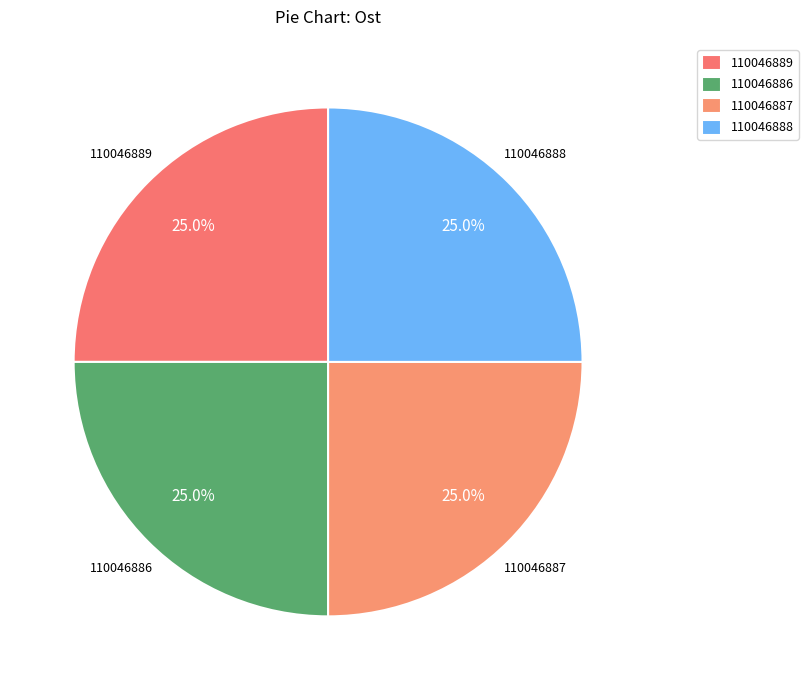

How many slices are in this pie chart?

4